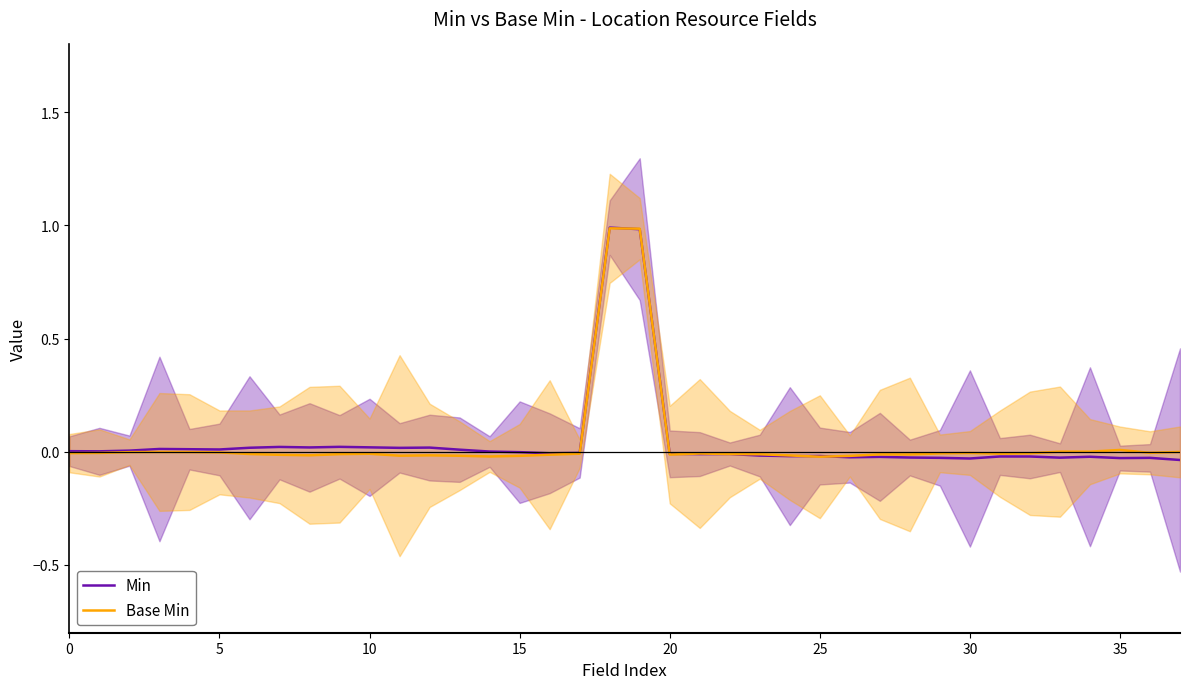

At which category does Base Min reach its first local peak?

15